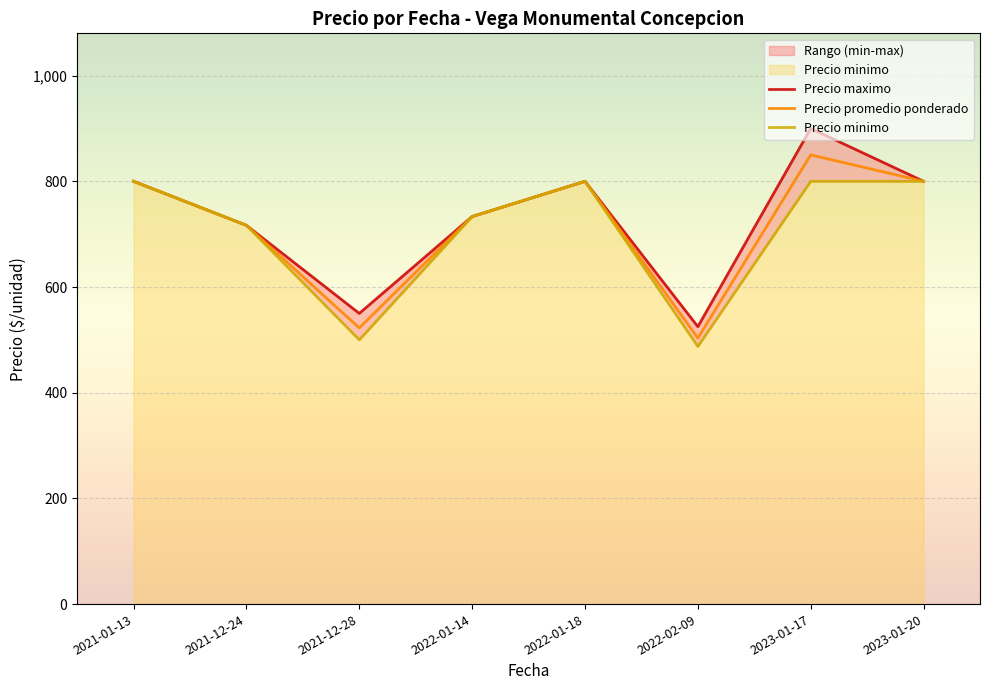

How many lines are shown in the chart?

3